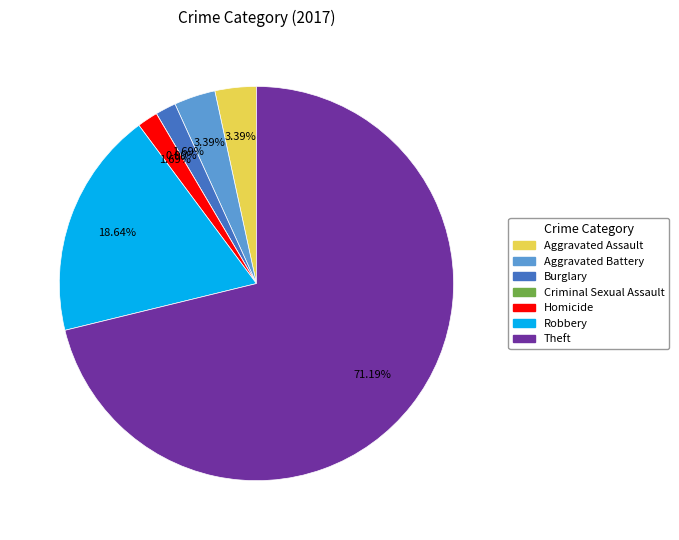

Which category has the biggest portion of the pie?

Theft